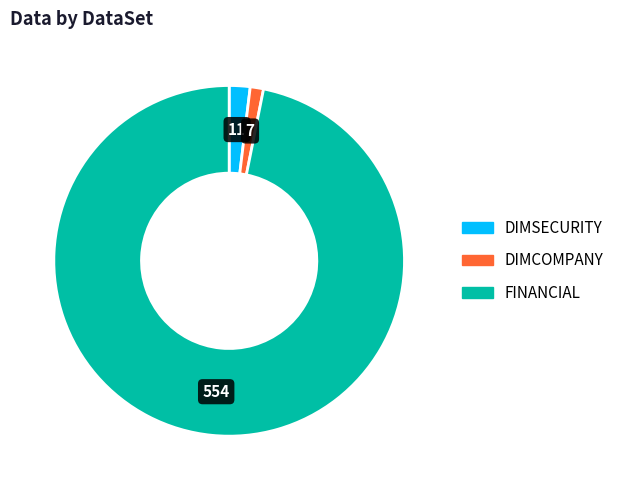

How many slices are in this pie chart?

3